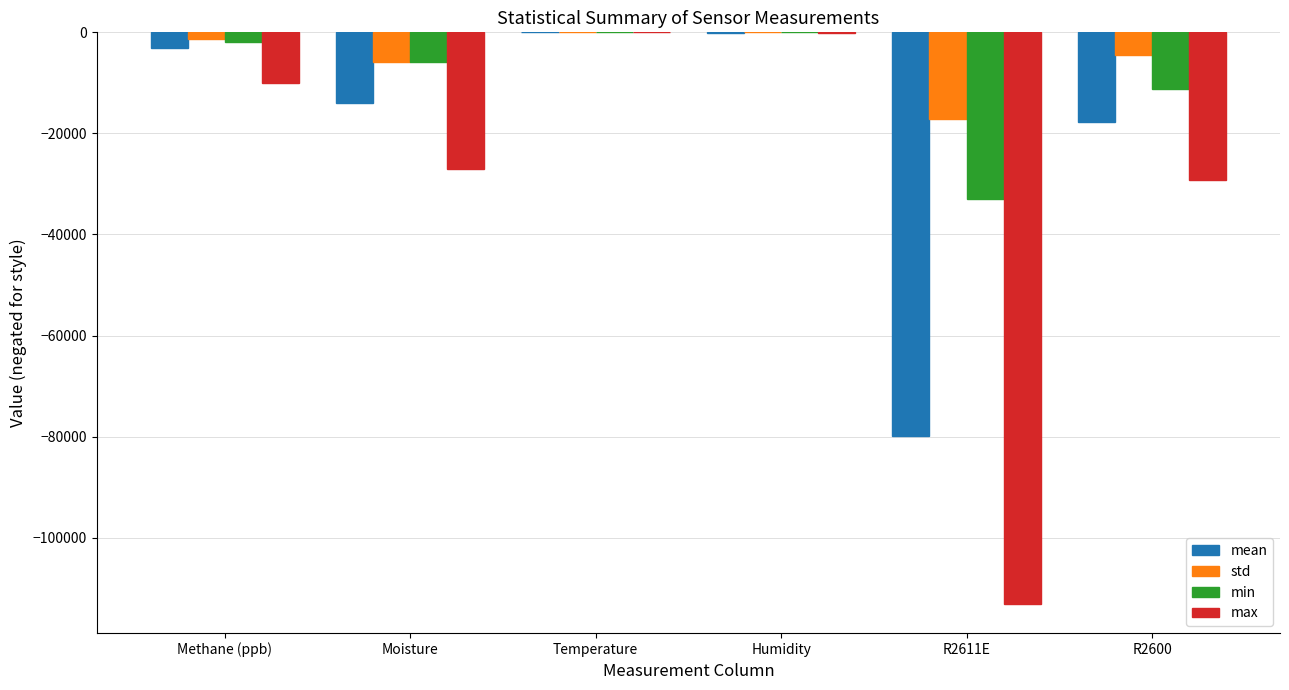

The max series shows -27074.6 at Moisture. True or false?

True